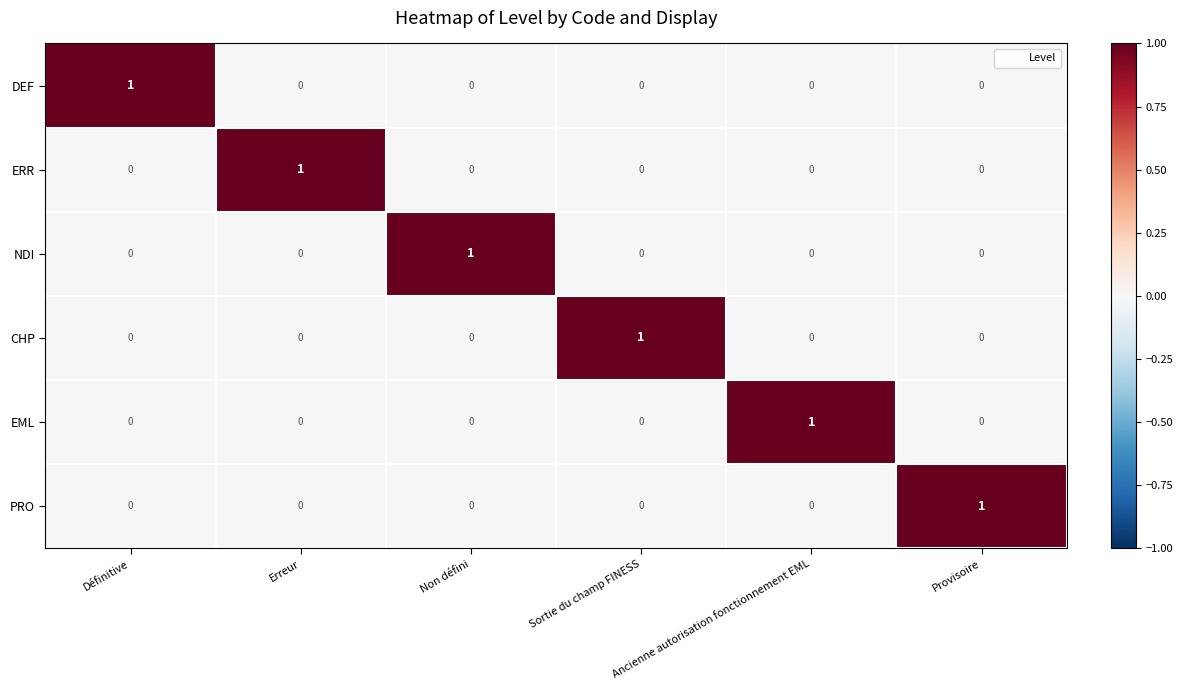

Is it true that PRO equals 0 at Non défini?

True